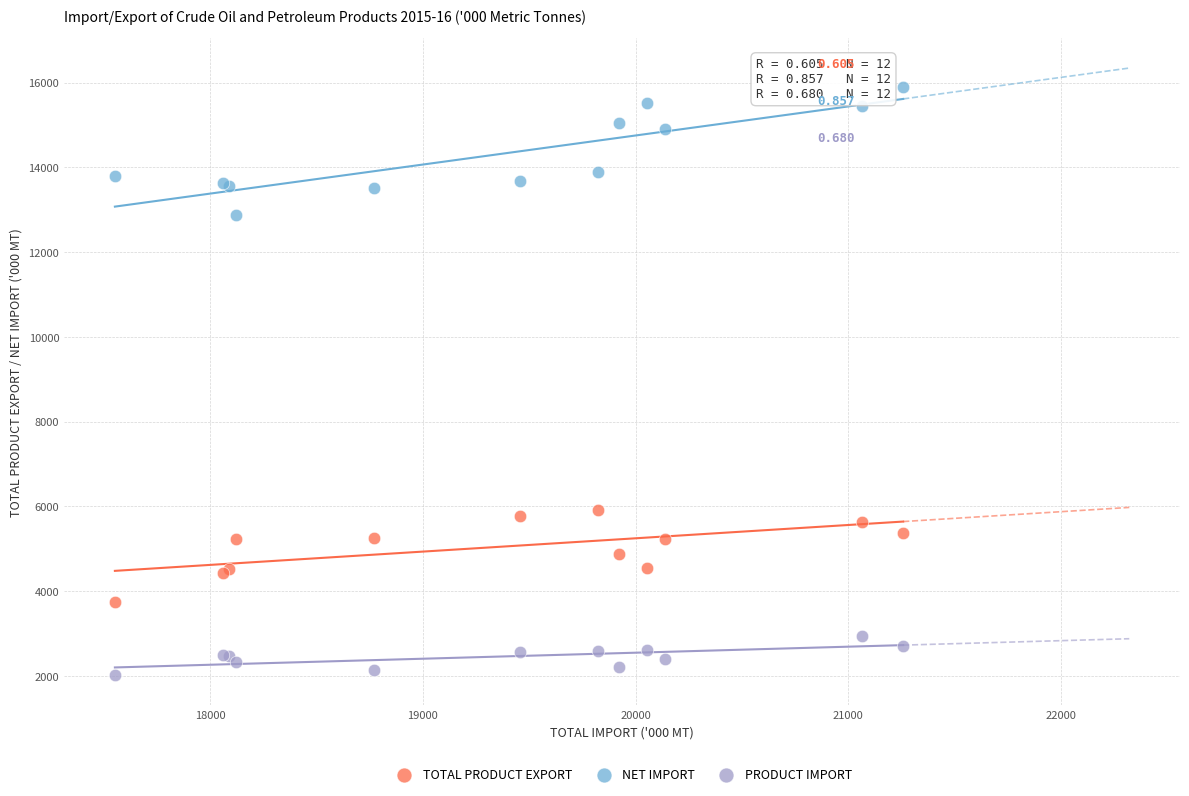

Which series reaches the minimum Y coordinate?

PRODUCT IMPORT